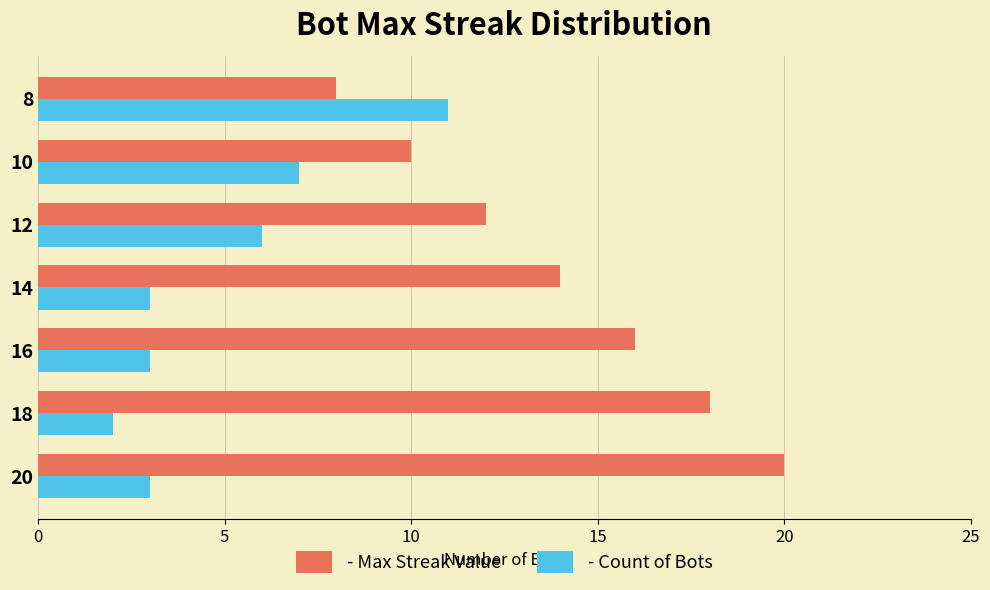

What is the difference between the maximum and minimum values in the - Count of Bots series?

9